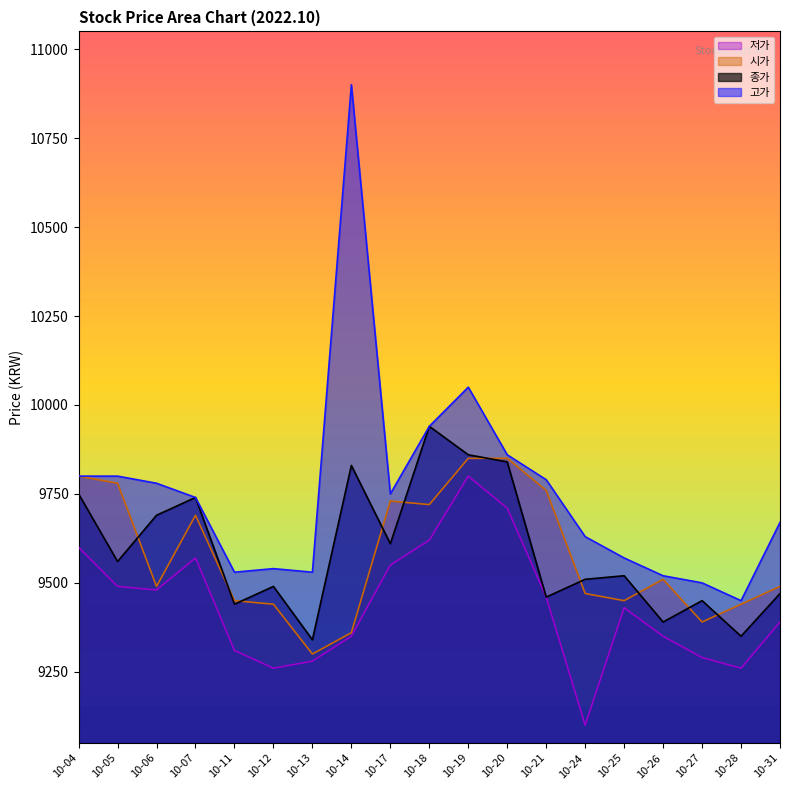

What is the value of the 종가 point at the 14th from the left?

9510